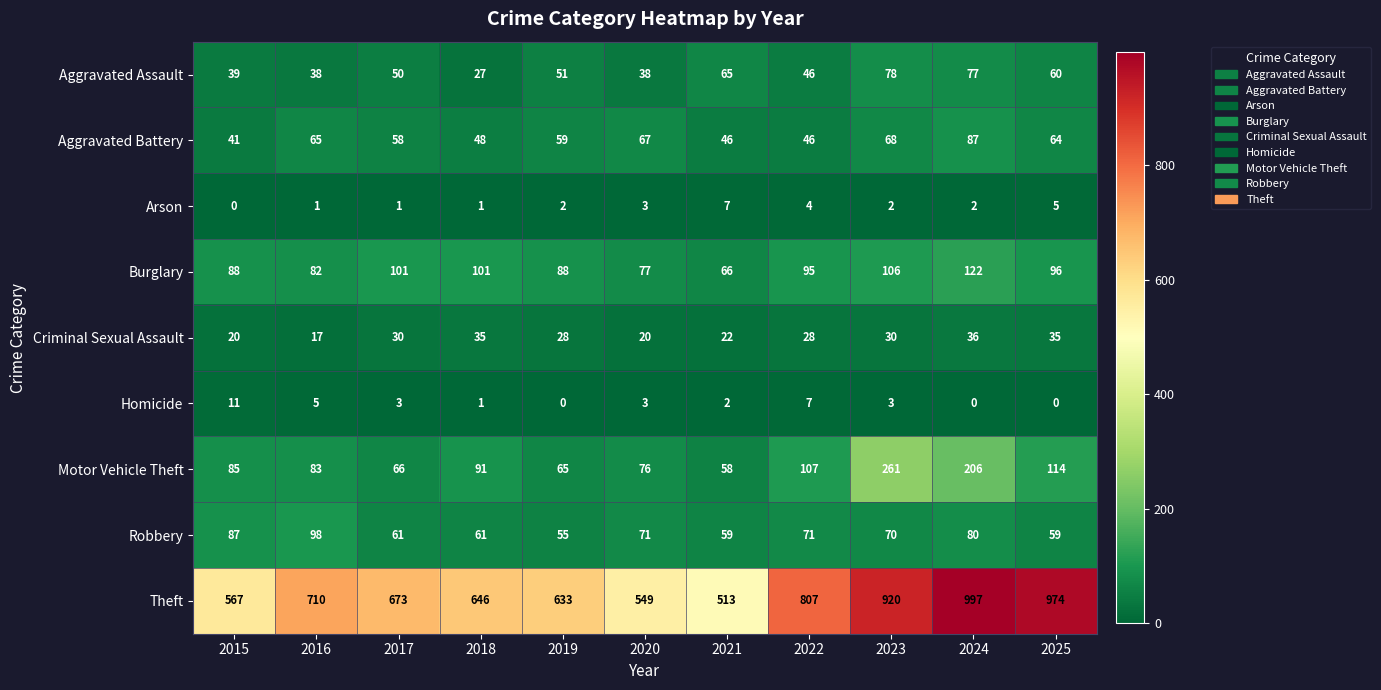

Where does the Burglary series first go above 95?

2017